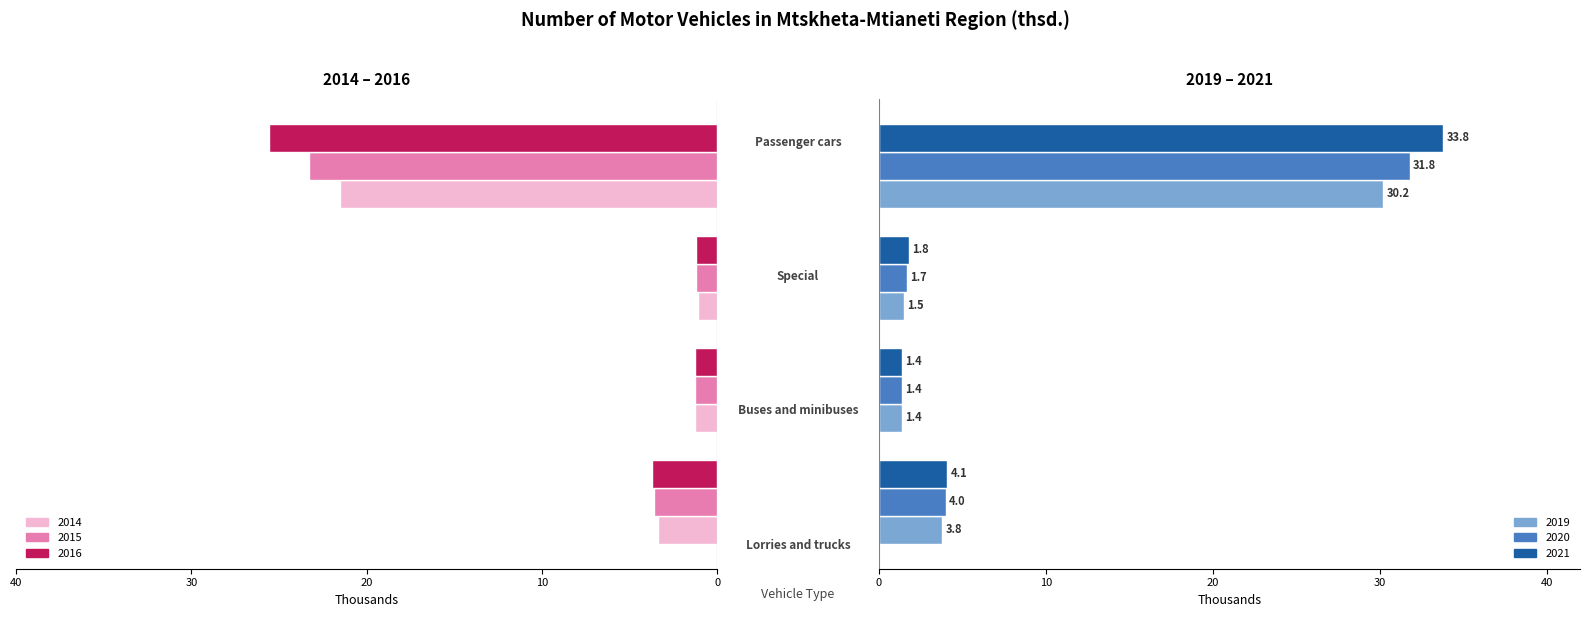

Reading left to right, extract all data points from this chart.

2014: Lorries and trucks=-3.4	Buses and minibuses=-1.3	Special=-1.1	Passenger cars=-21.5
2015: Lorries and trucks=-3.6	Buses and minibuses=-1.3	Special=-1.2	Passenger cars=-23.3
2016: Lorries and trucks=-3.7	Buses and minibuses=-1.3	Special=-1.2	Passenger cars=-25.6
2019: Lorries and trucks=3.8	Buses and minibuses=1.4	Special=1.5	Passenger cars=30.2
2020: Lorries and trucks=4.0	Buses and minibuses=1.4	Special=1.7	Passenger cars=31.8
2021: Lorries and trucks=4.1	Buses and minibuses=1.4	Special=1.8	Passenger cars=33.8